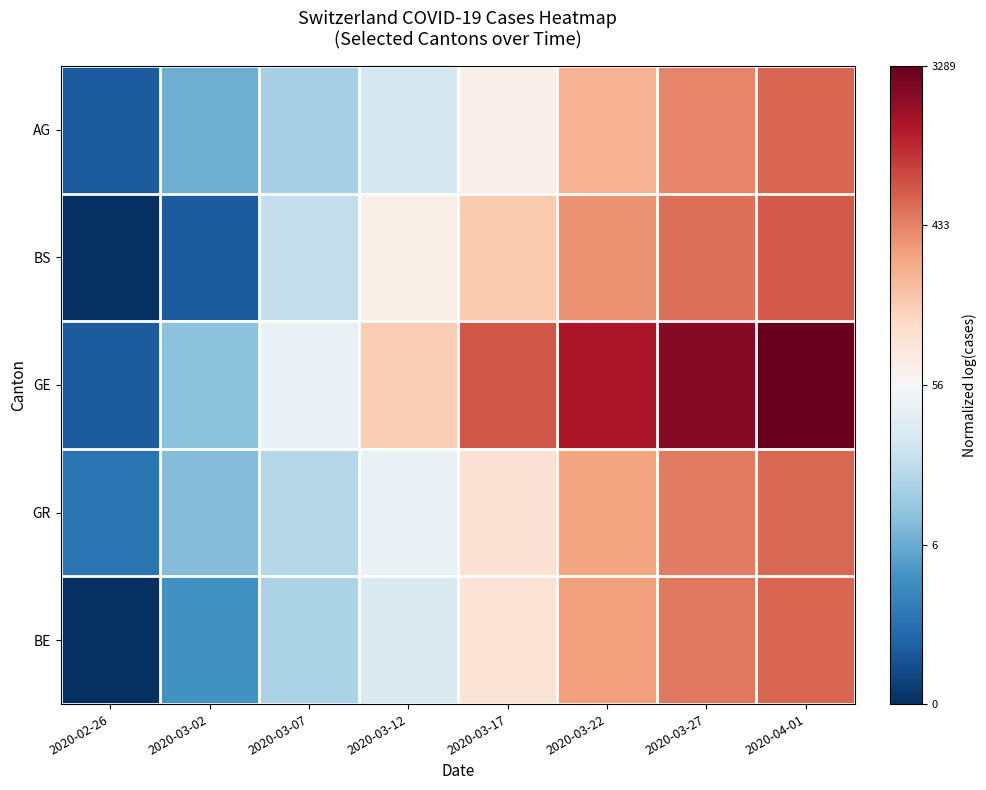

What is the spread (max minus min) of values at 2020-03-22?

0.2